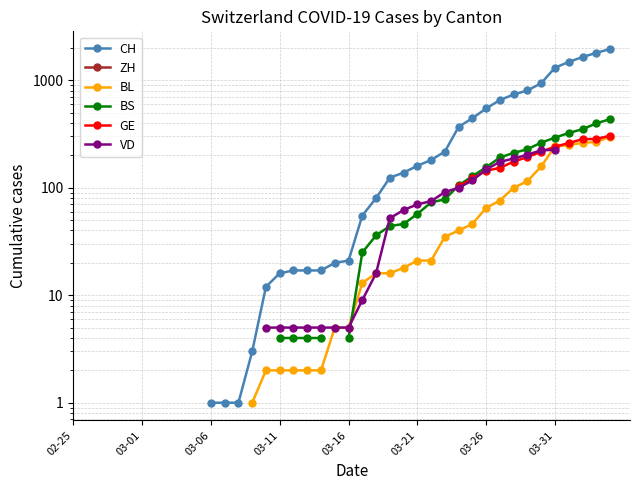

True or false: VD and GE cross at least once.

True